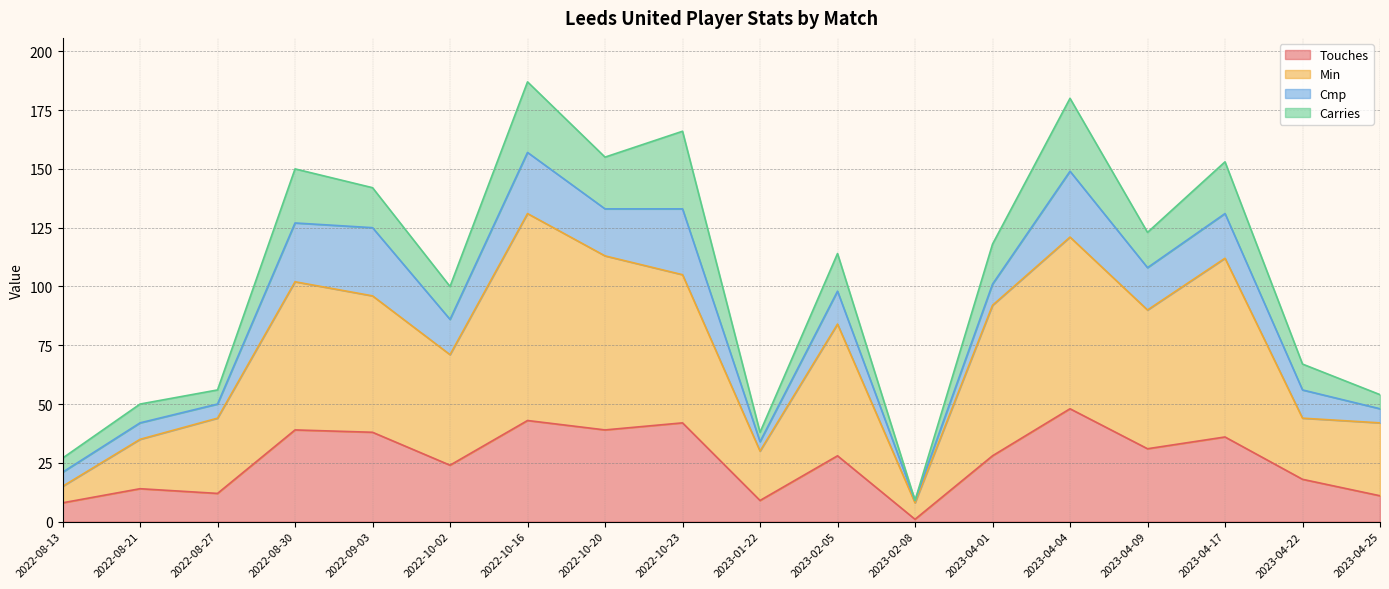

The value of Min at 2023-04-22 is 19. True or false?

False